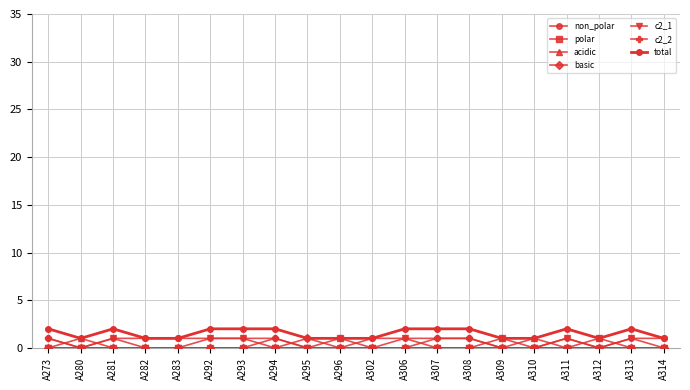

Which category has the highest value in the c2_1 series?

A281